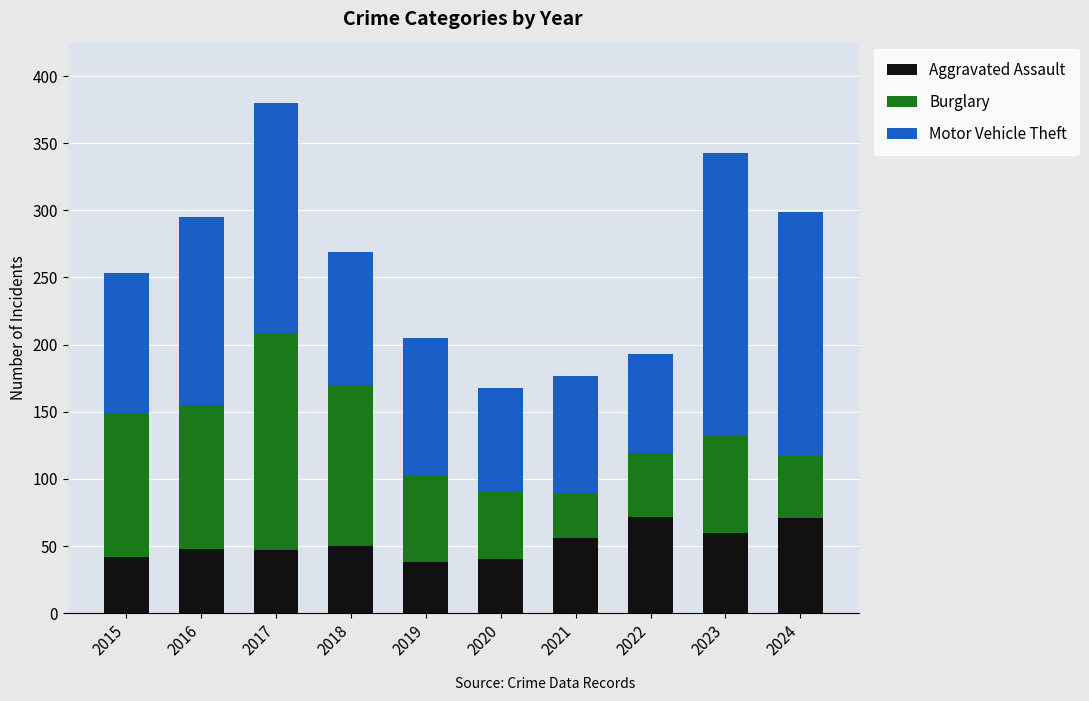

What is the maximum value for Aggravated Assault?

72